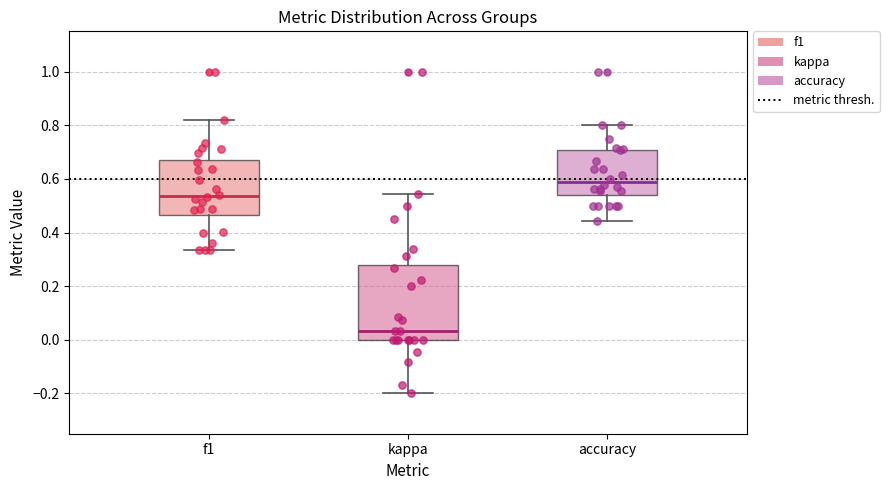

Reading left to right, read every box against the y-axis: the position of its median line, the range the box covers, and the ends of its whiskers. The values are not printed on the chart, so give them approximately, as read against the axis.

f1: median 0.54, box 0.46 to 0.68, whiskers 0.34 to 0.82
kappa: median 0.04, box 0.00 to 0.28, whiskers -0.20 to 0.54
accuracy: median 0.58, box 0.54 to 0.70, whiskers 0.44 to 0.80